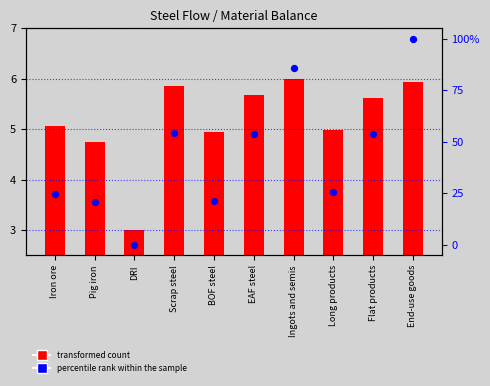

Which series has the largest Y range (max minus min)?

percentile rank within the sample